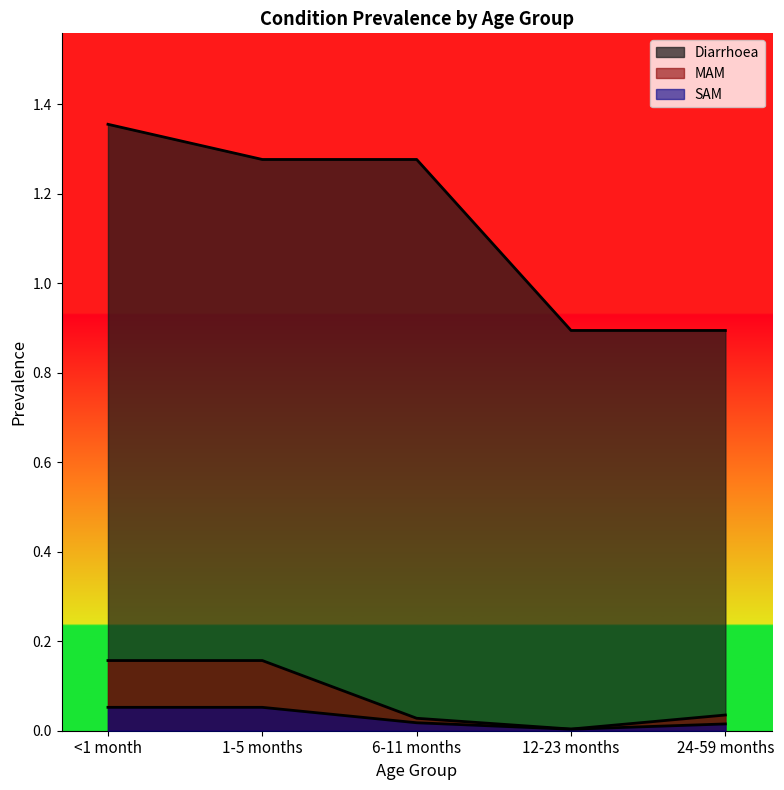

List the series in order of their peak value, lowest first.

SAM, MAM, Diarrhoea